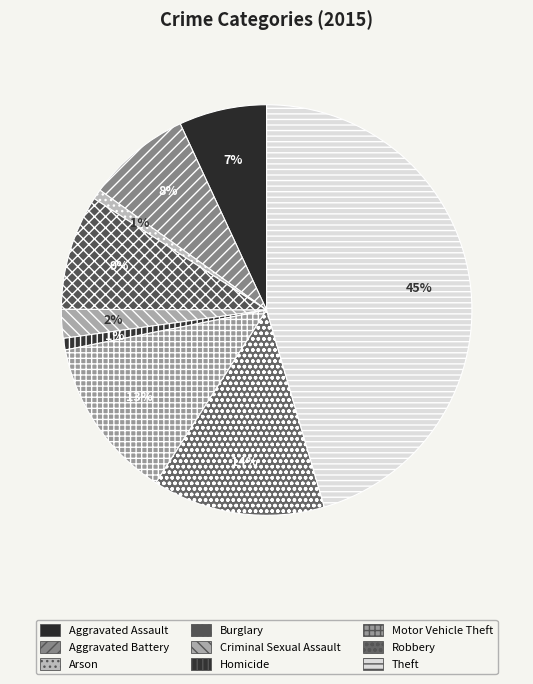

What is the ratio of the value at Homicide to the value at Aggravated Assault?

0.1